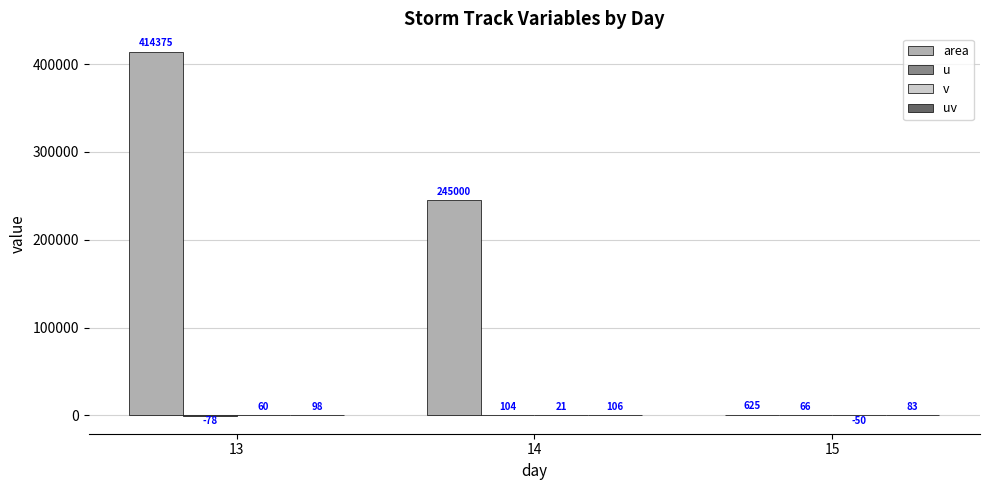

At which label does area reach its peak?

13